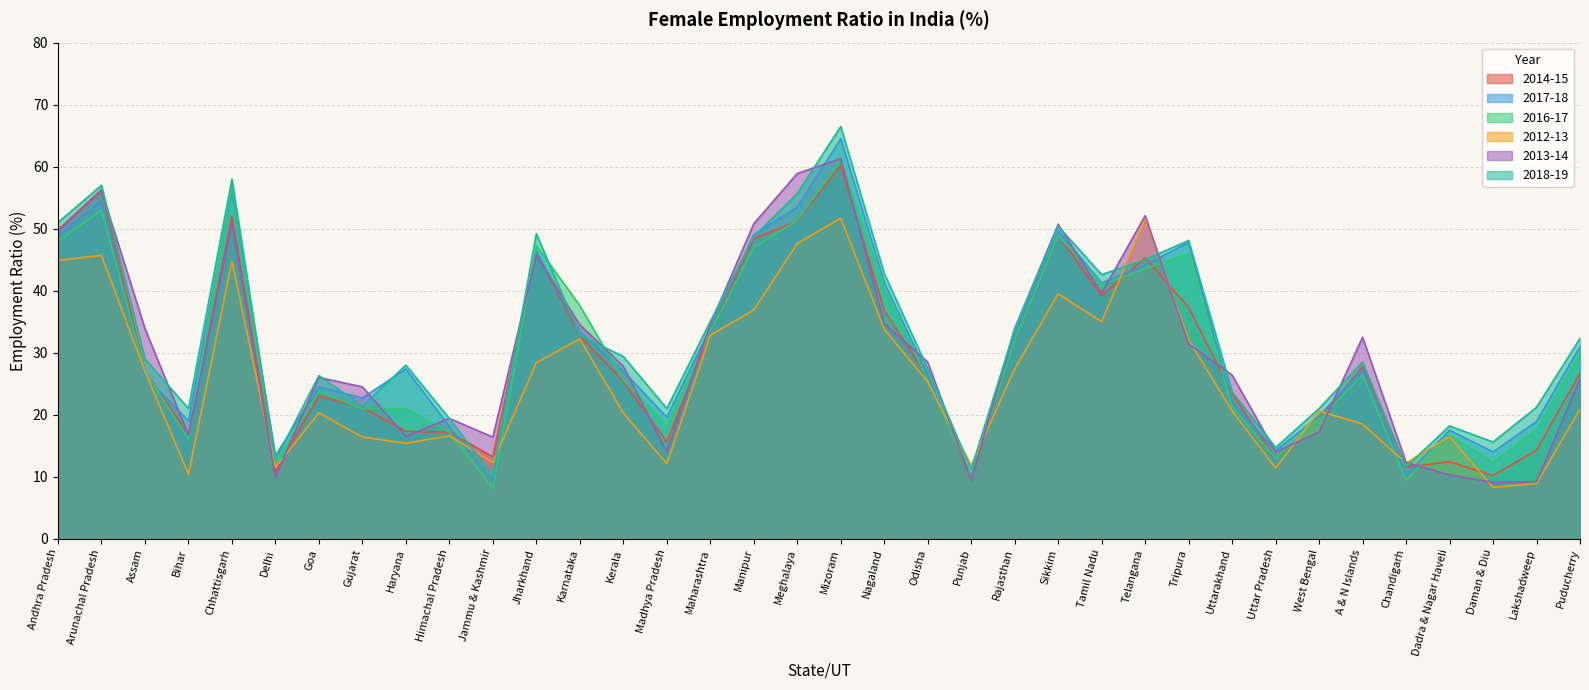

The 2014-15 series shows 14.3 at Lakshadweep. True or false?

True